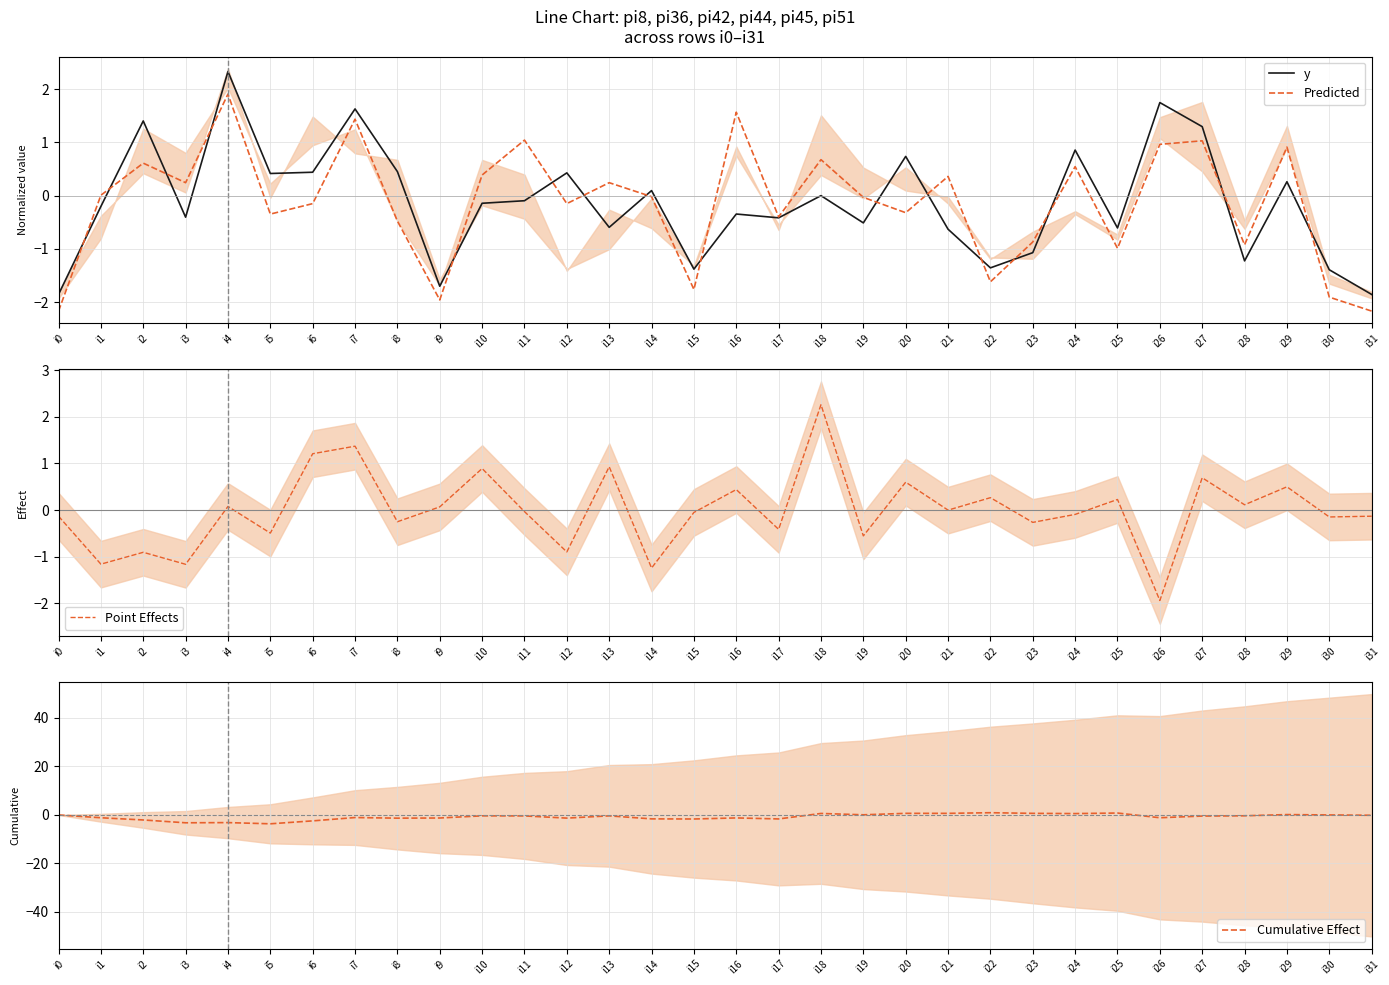

How many lines are shown in the chart?

4